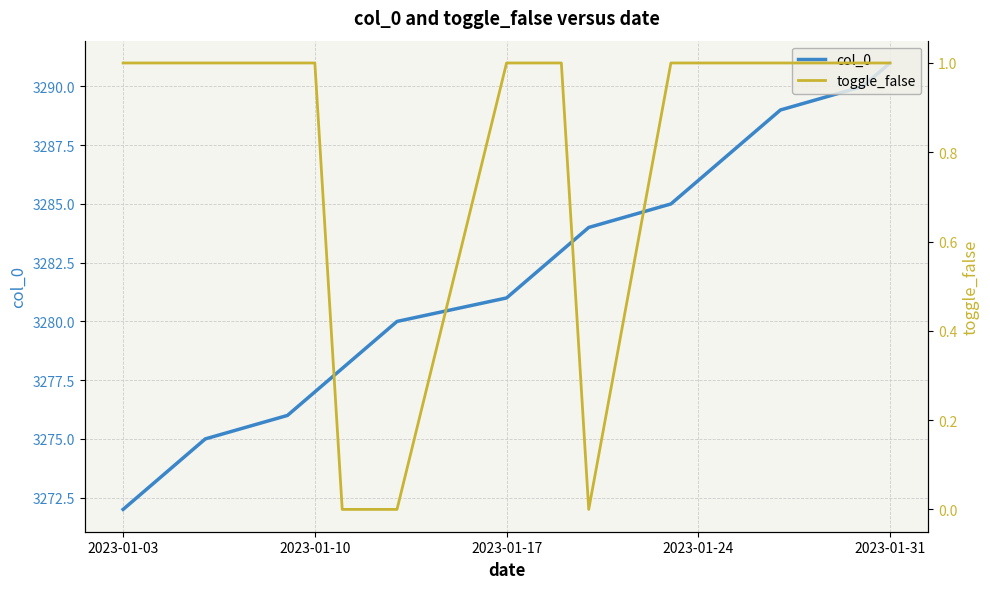

What is the greatest value displayed?

3291